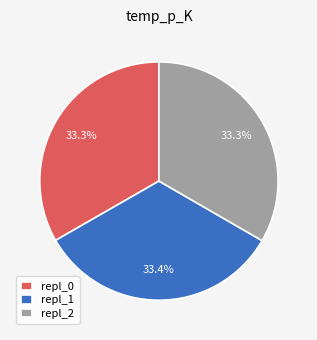

To the nearest percent, what is the average slice percentage?

33%